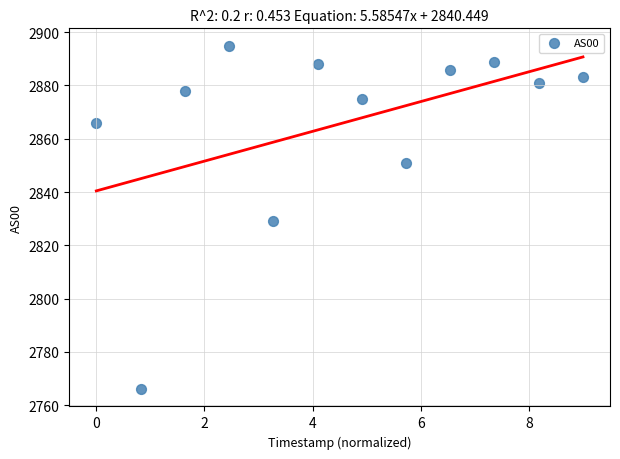

What is the average Y value?

2866